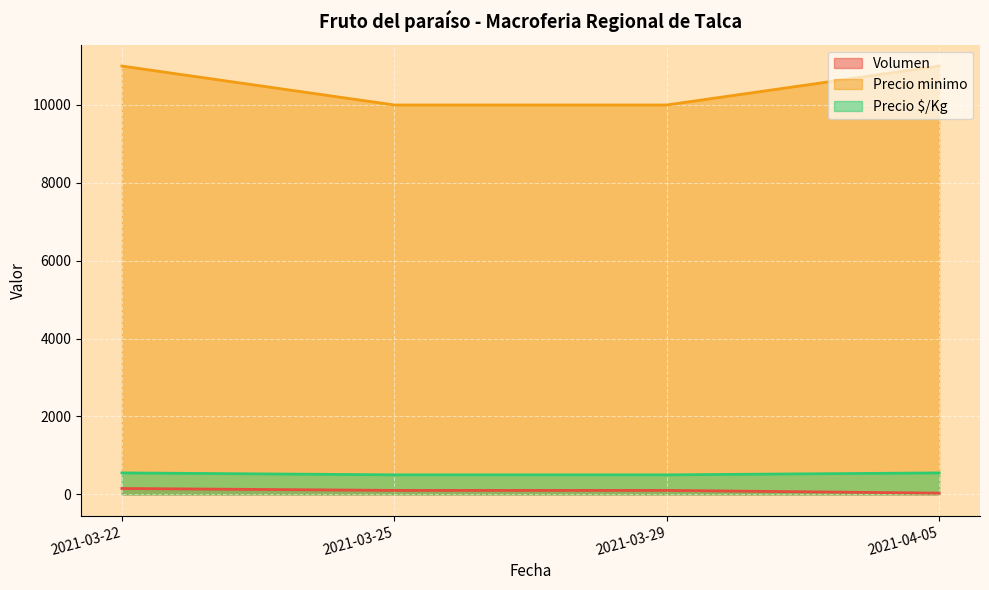

True or false: Precio minimo and Precio maximo intersect in this chart.

False